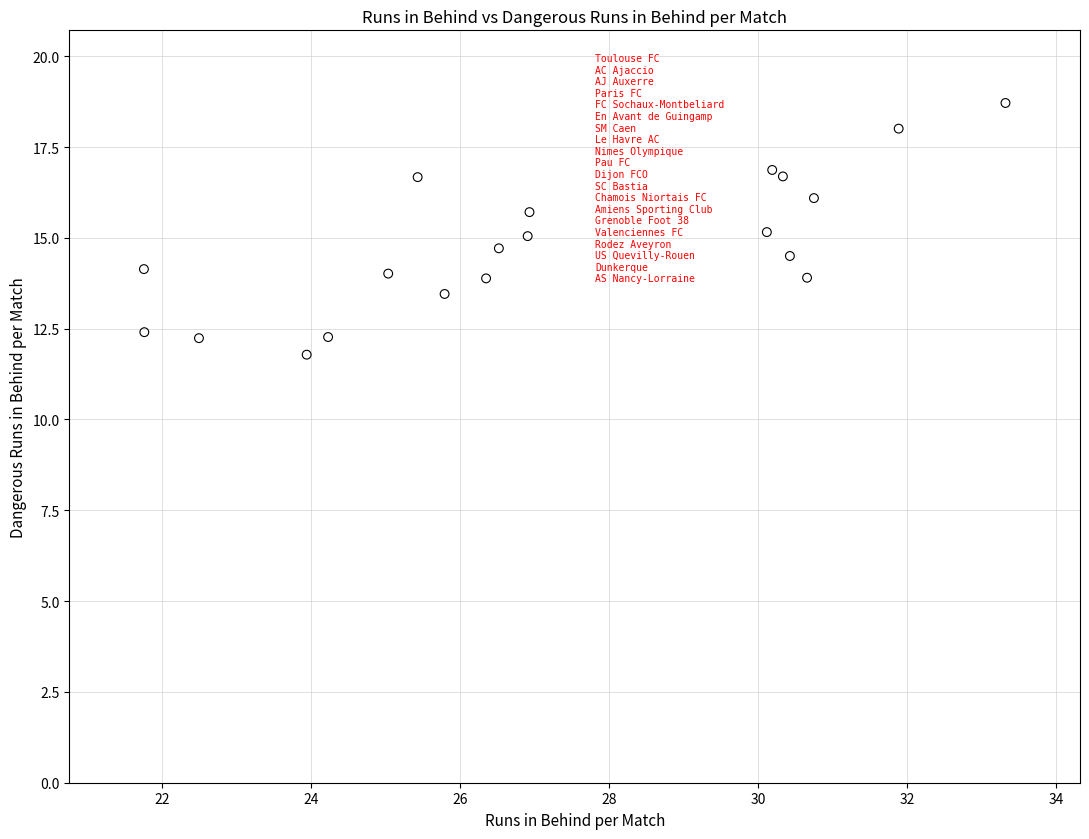

What is the range of Y values (max minus min)?

6.9